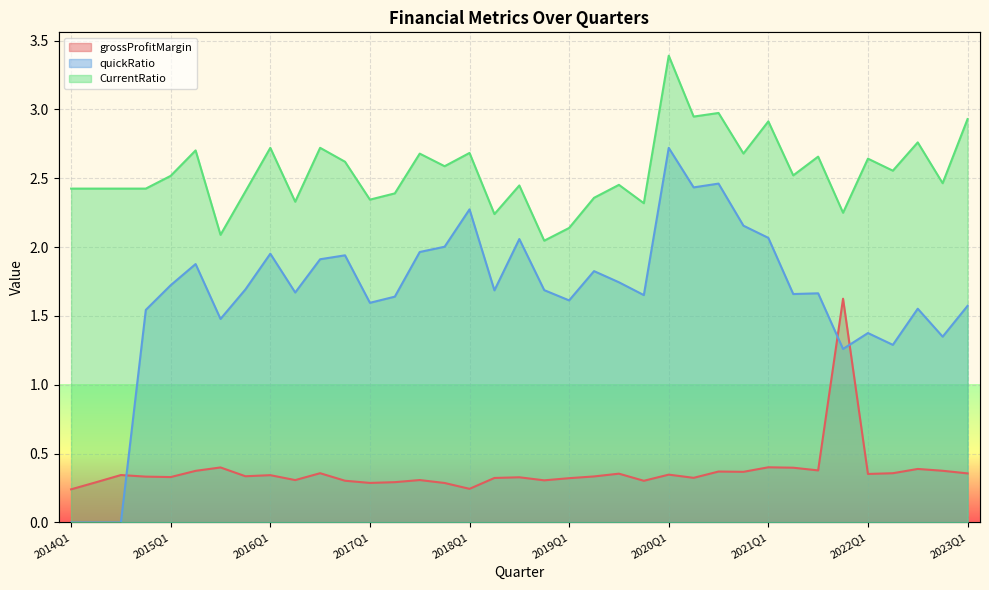

In grossProfitMargin, how many points are lower than both neighbors (excluding endpoints)?

11